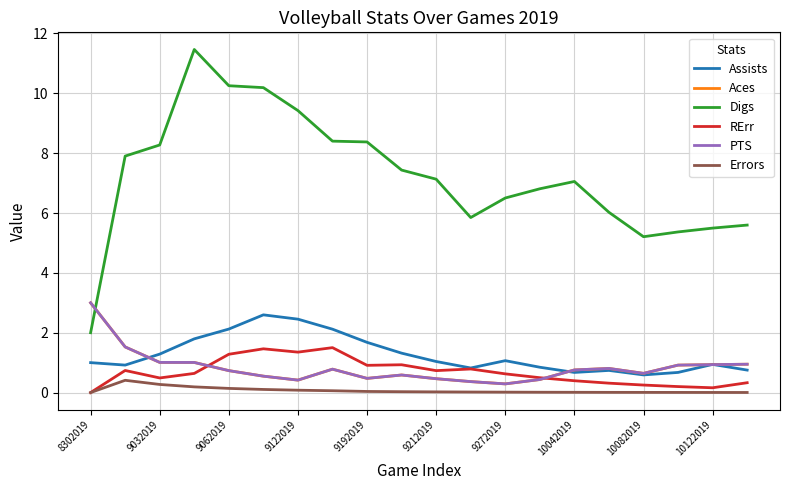

Does the chart display data point markers on the line(s)?

No